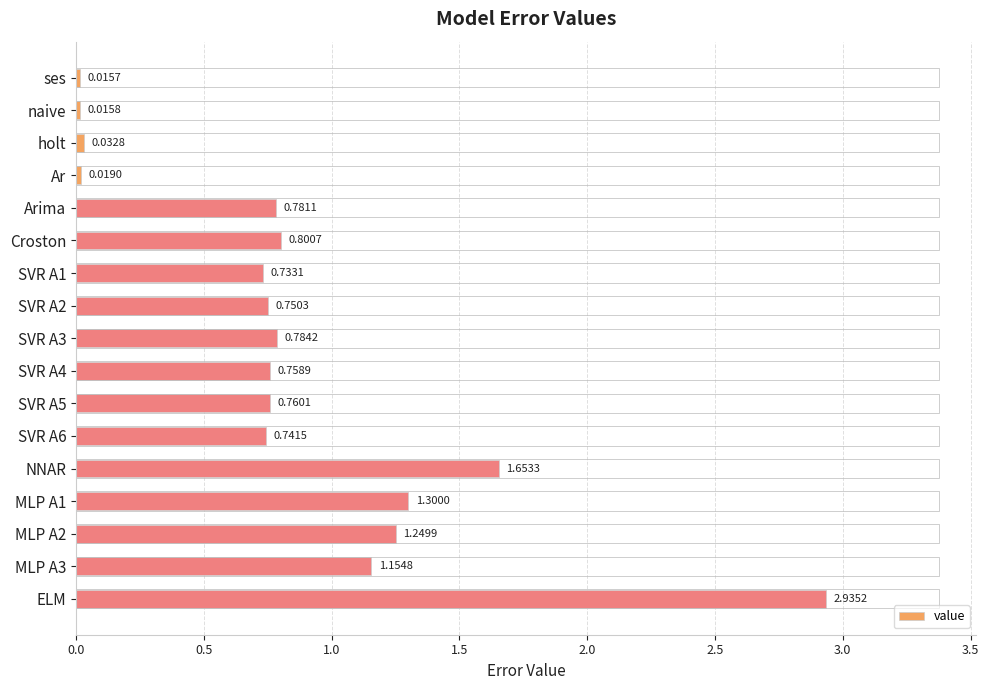

Rank the categories by value from highest to lowest.

ELM, NNAR, MLP A1, MLP A2, MLP A3, Croston, SVR A3, Arima, SVR A5, SVR A4, SVR A2, SVR A6, SVR A1, holt, Ar, naive, ses